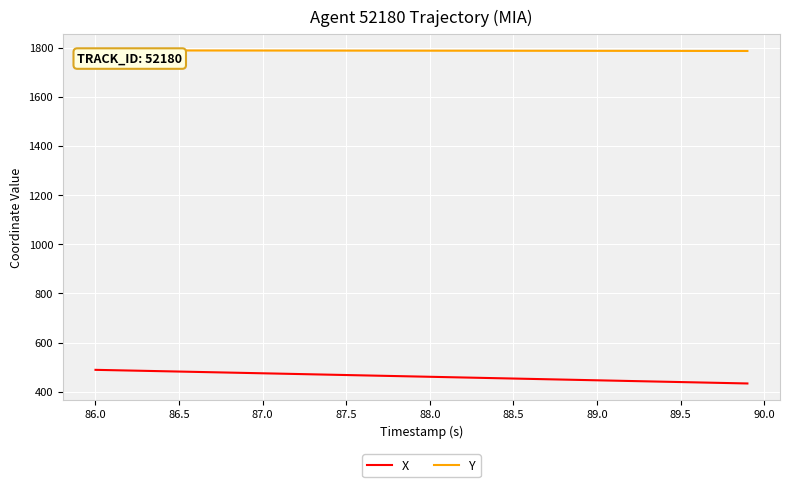

What is the maximum value for X?

489.0